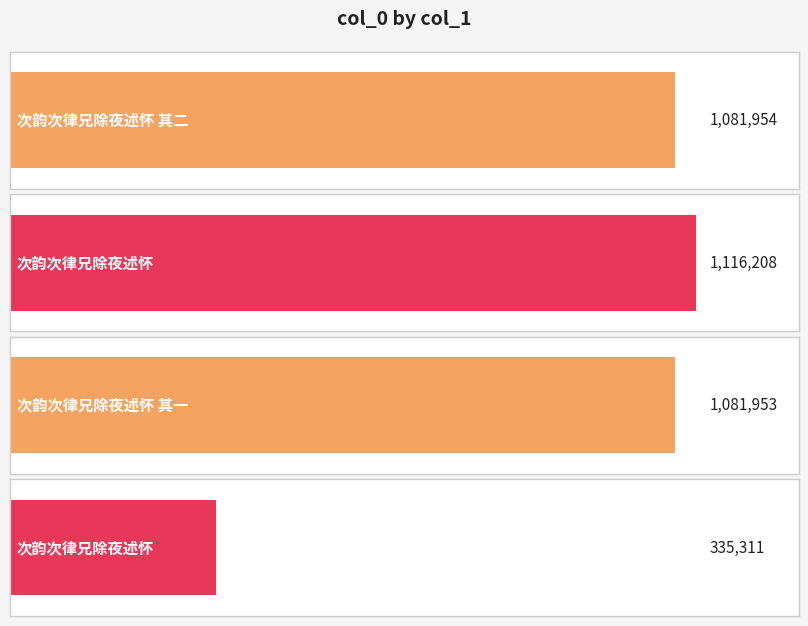

Approximately how many times larger is the value at 次韵次律兄除夜述怀 其一 compared to 次韵次律兄除夜述怀?

3.2